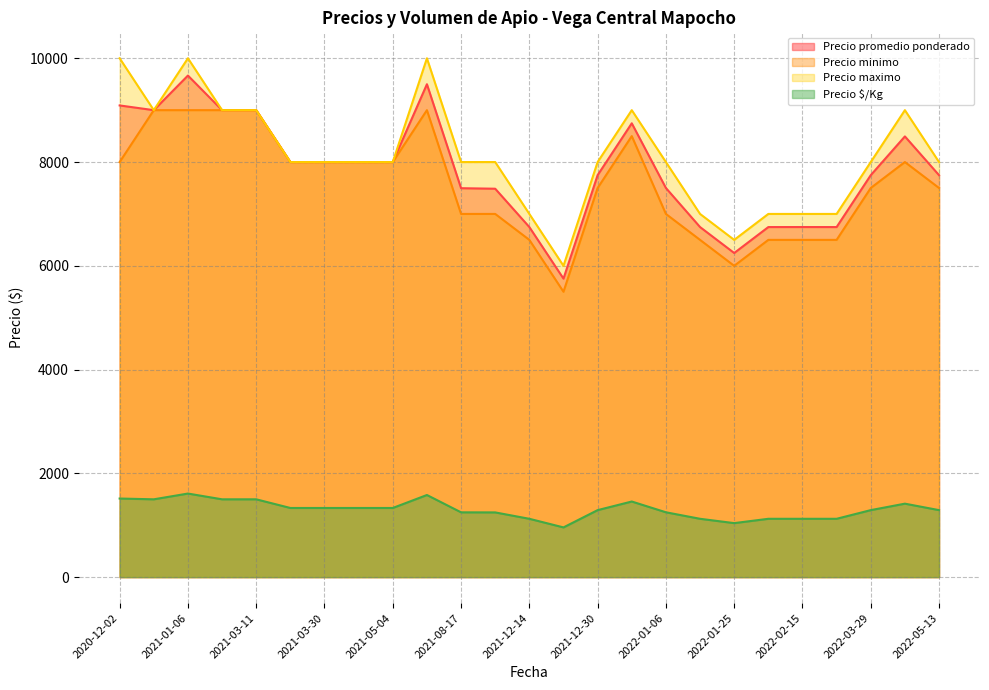

True or false: Precio minimo and Precio $/Kg intersect in this chart.

False